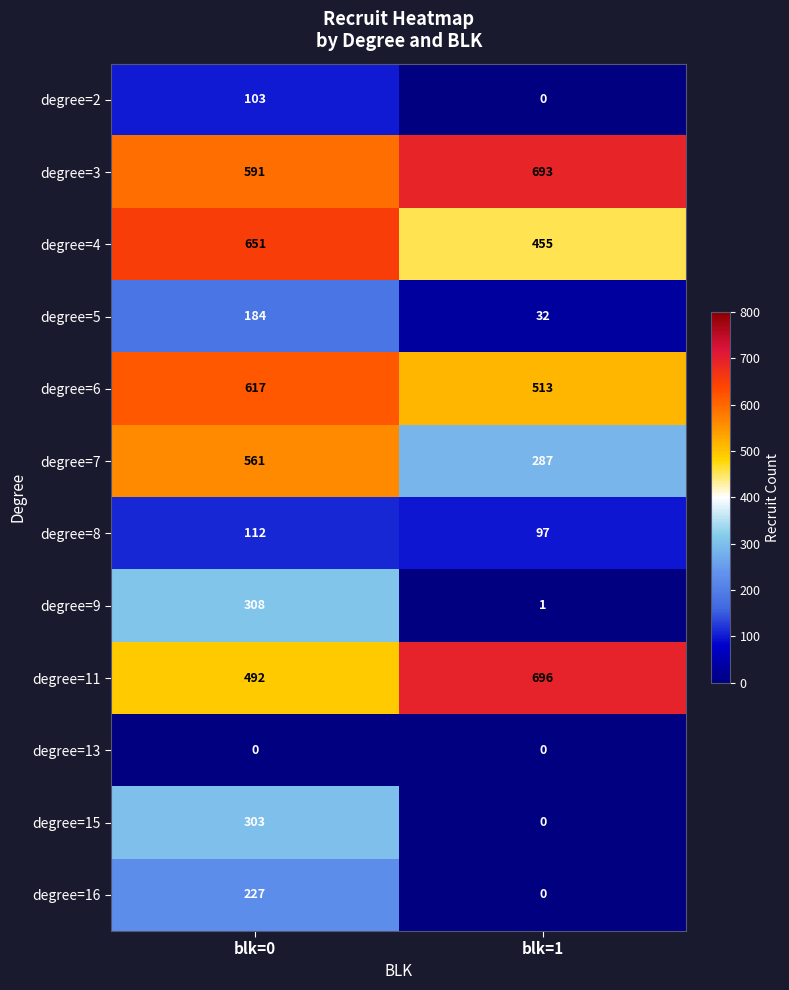

Between blk=1 and blk=0, which is larger?

blk=0